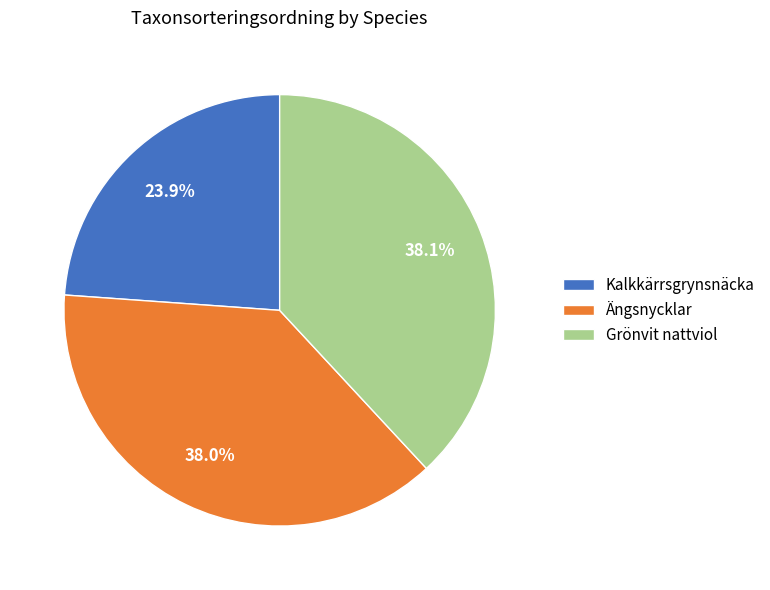

To the nearest percent, what is the difference between the largest and smallest slice percentages?

14%